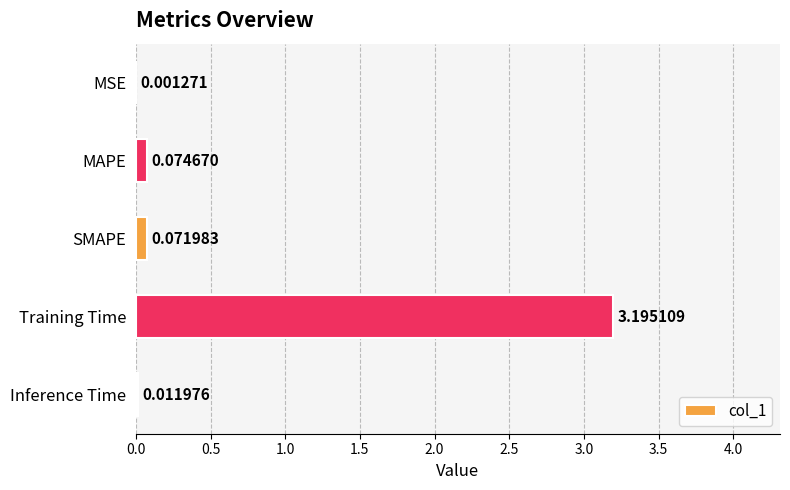

Are the bars horizontal?

Yes